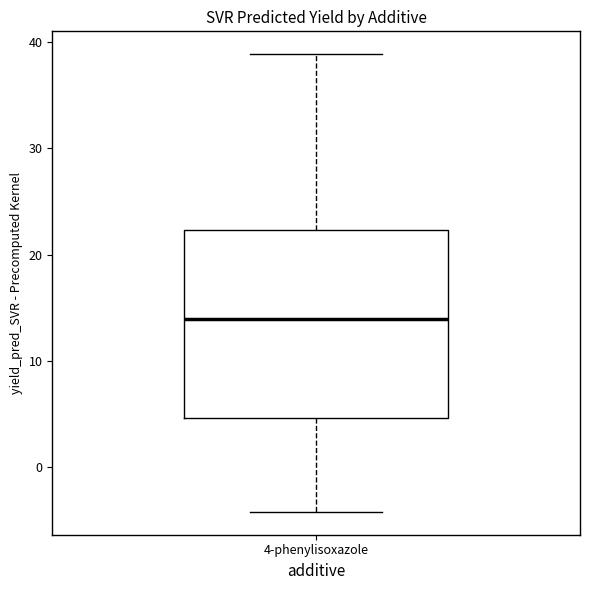

Transcribe this box plot: give where the median line is, the range the box spans, and where the two whiskers end, as read against the y-axis. The values are not printed on the chart, so give them approximately, as read against the axis.

median 14, box 5 to 22, whiskers -4 to 39